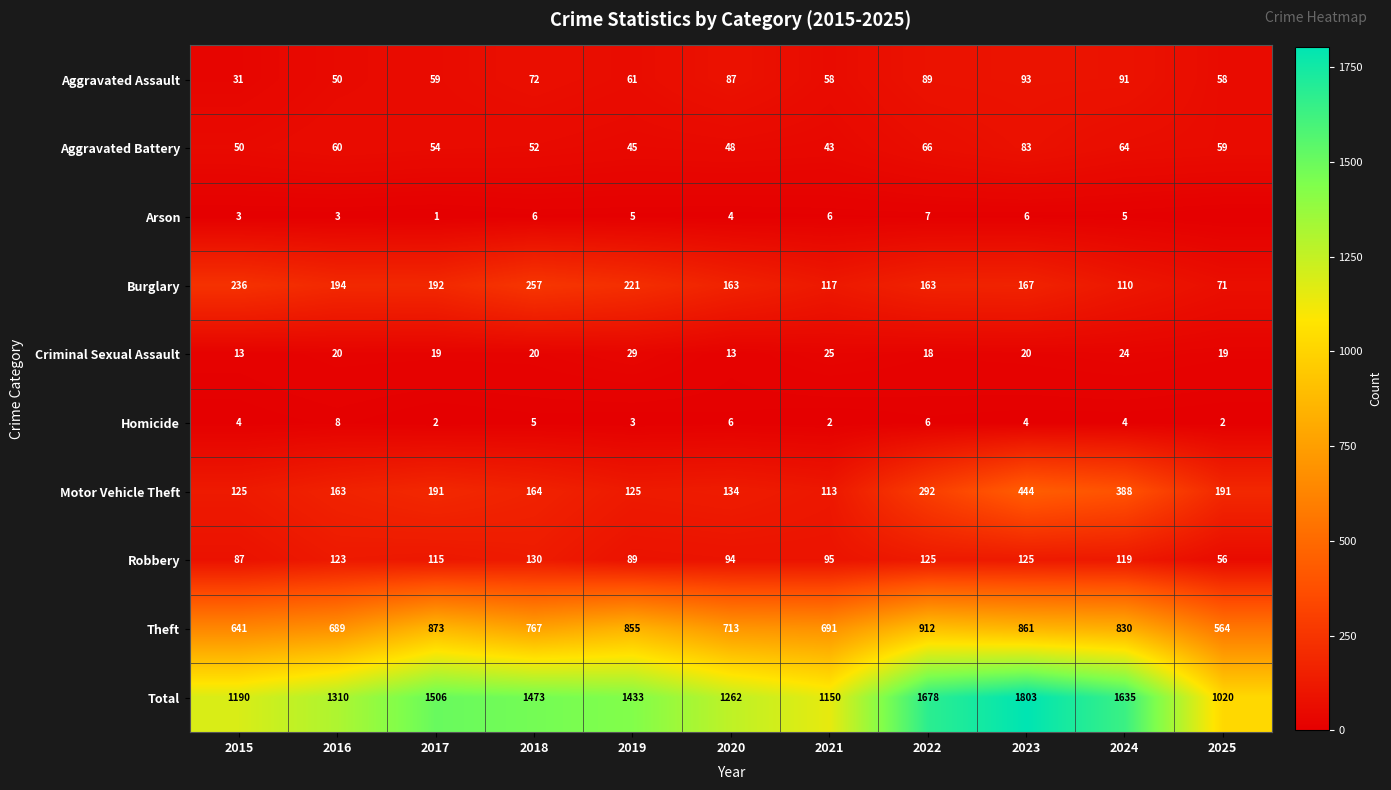

What is the difference between the highest and lowest values at 2024?

1631